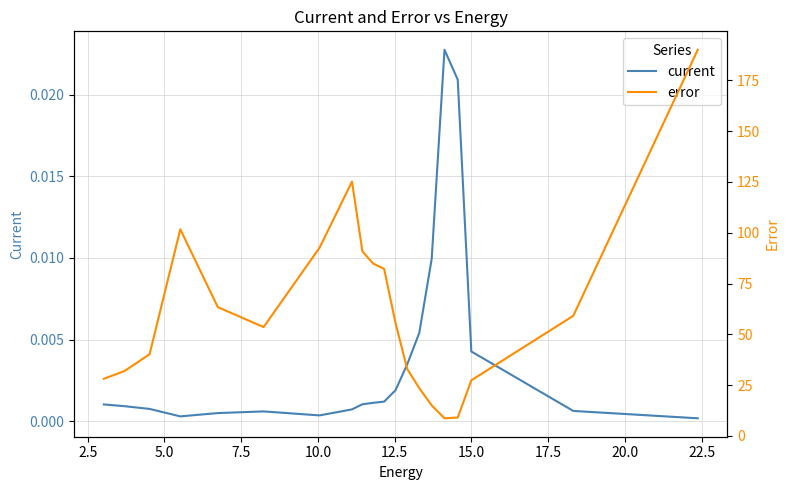

Which series has the largest total across all categories?

error